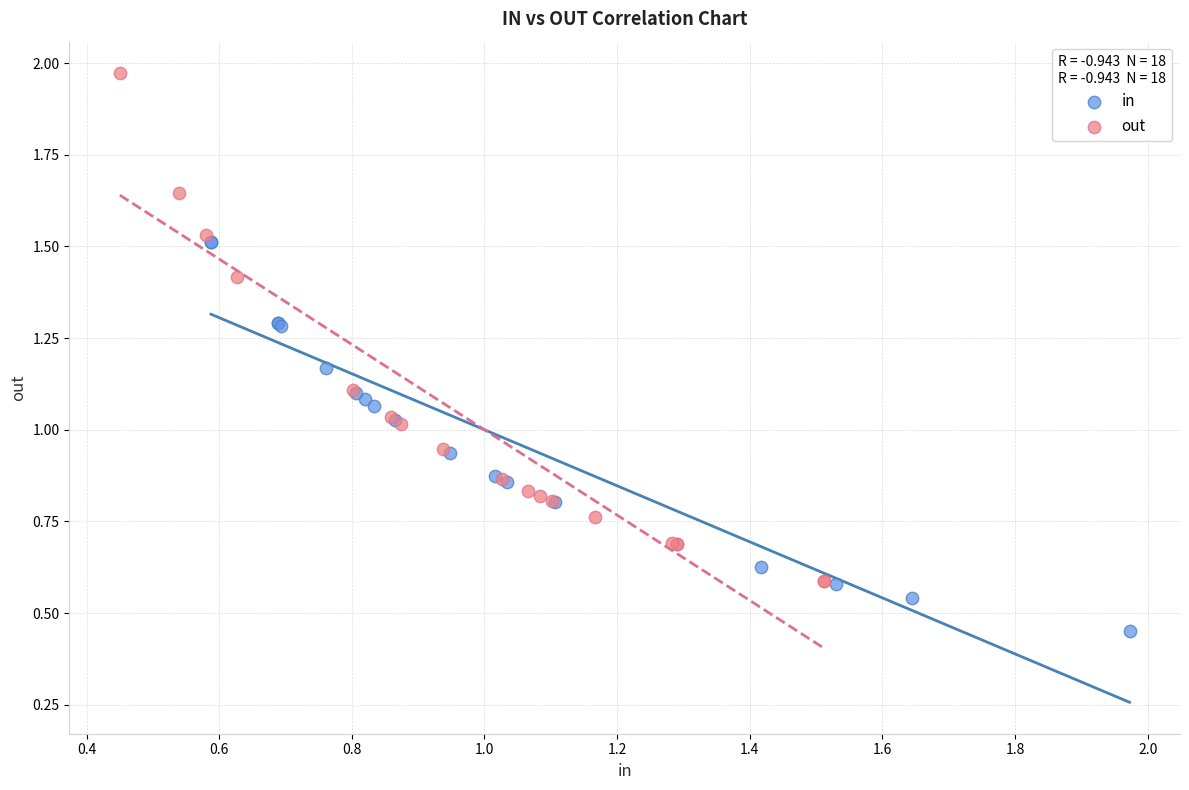

Which series contains the lowest Y value?

in